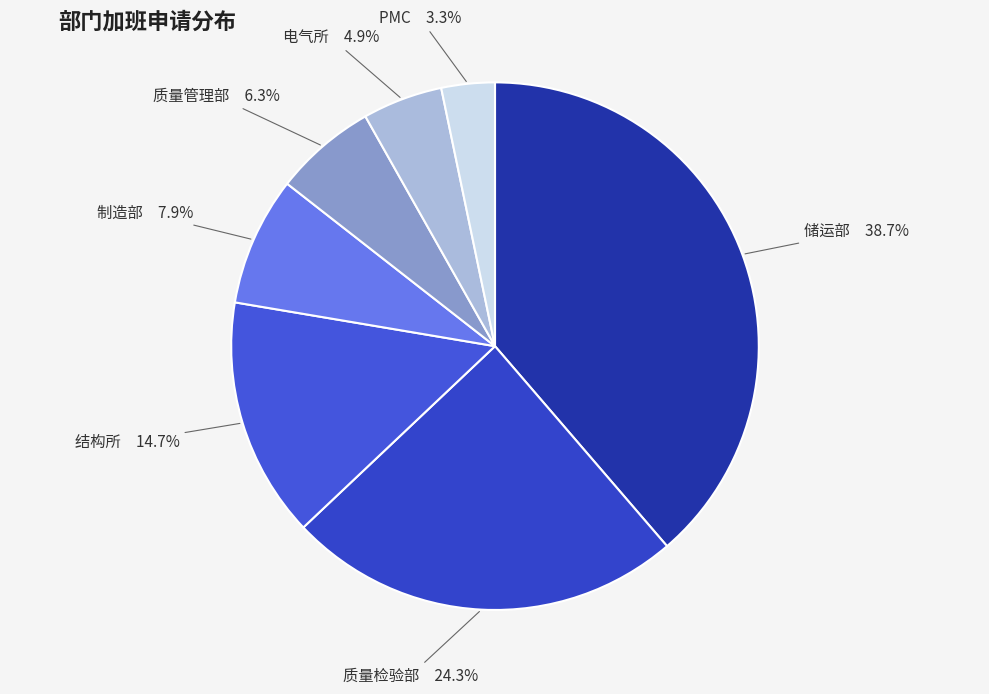

Rank the categories by value from lowest to highest.

PMC, 电气所, 质量管理部, 制造部, 结构所, 质量检验部, 储运部